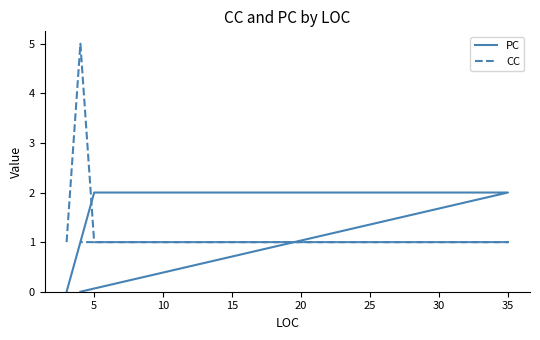

What is the sum of the CC values at 20 and 10?

2